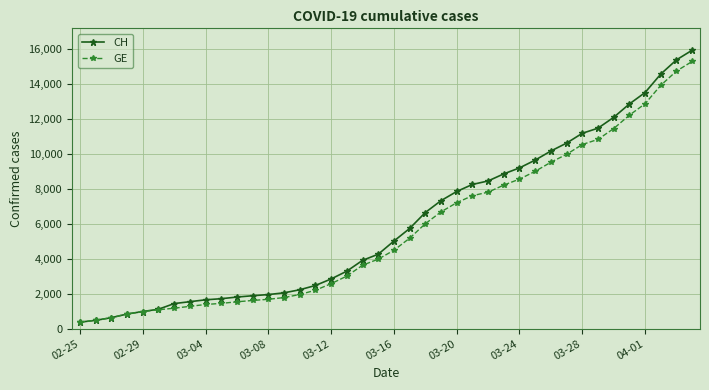

Which series has the widest spread of values?

CH